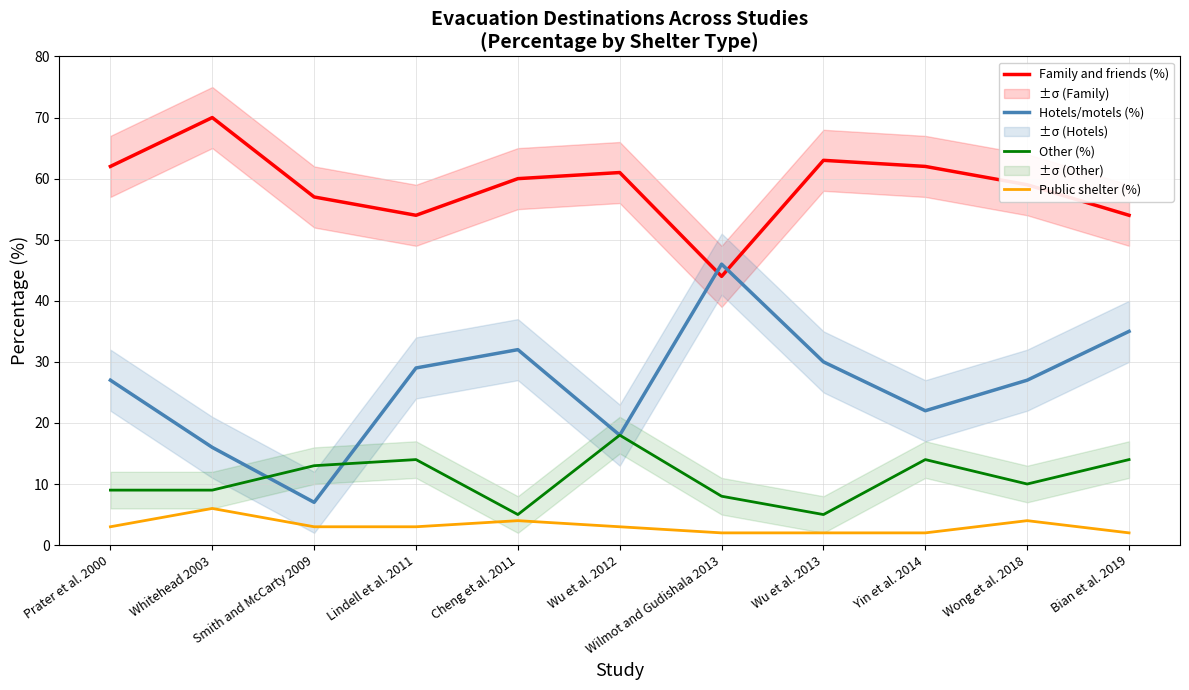

At which category does Public shelter (%) reach its first local peak?

Whitehead 2003